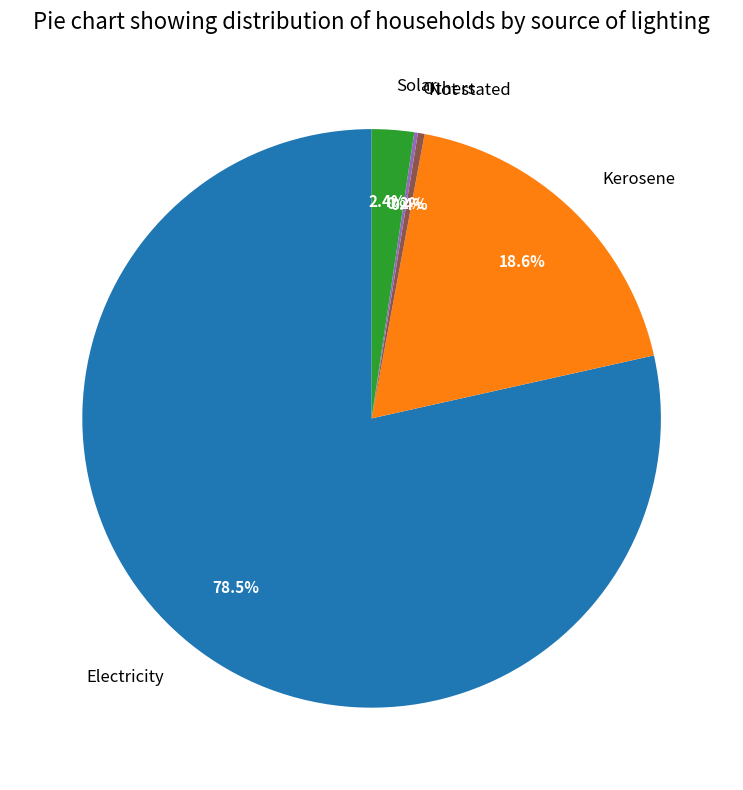

True or false: Not stated accounts for 0% of the total.

True